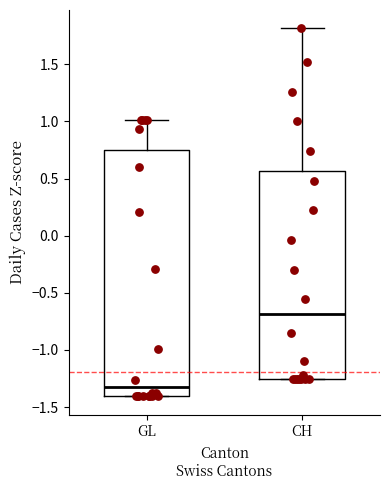

Which box's median line is the lowest?

GL